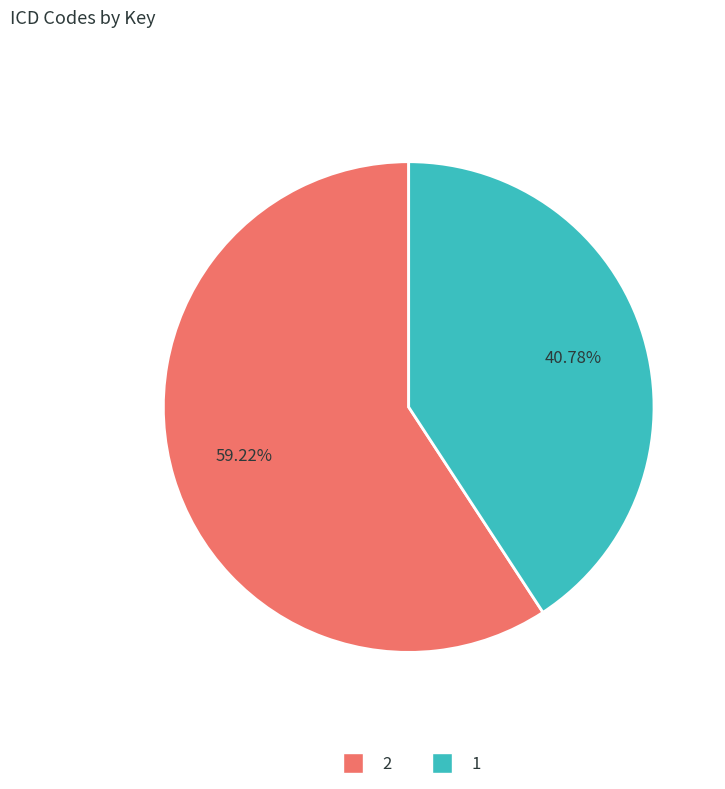

Approximately how many times larger is the value at 2 compared to 1?

1.5